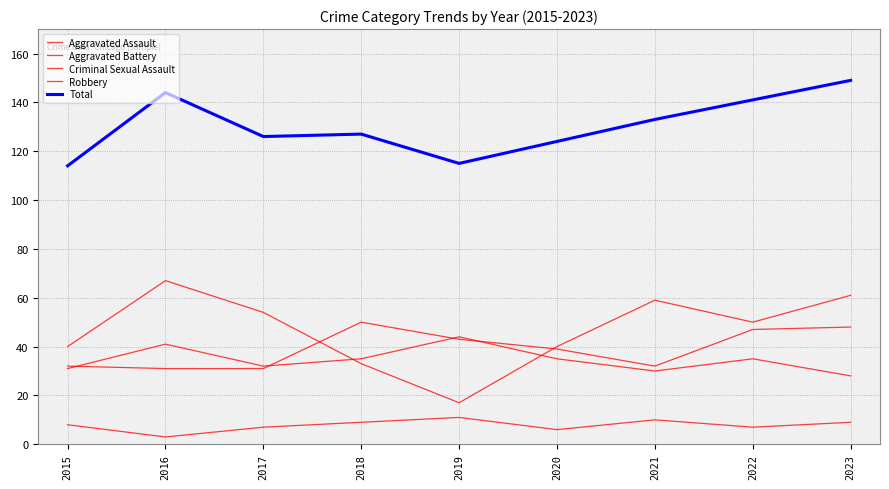

How many lines are shown in the chart?

5